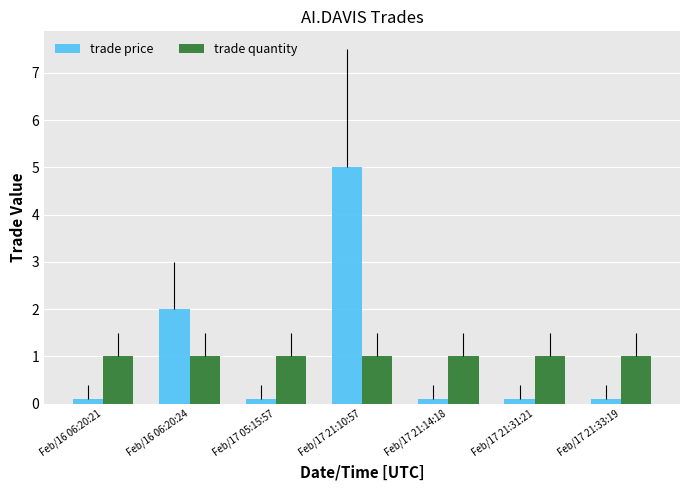

Rank the series at Feb/17 05:15:57 from highest to lowest value.

trade quantity, trade price